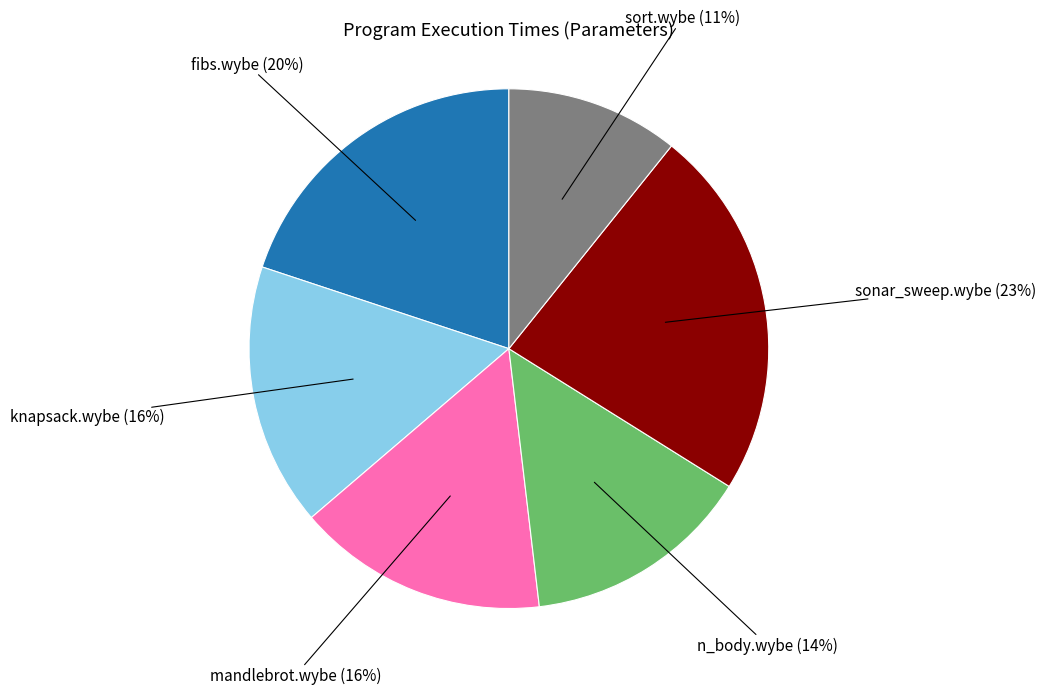

How many segments does this pie chart have?

6